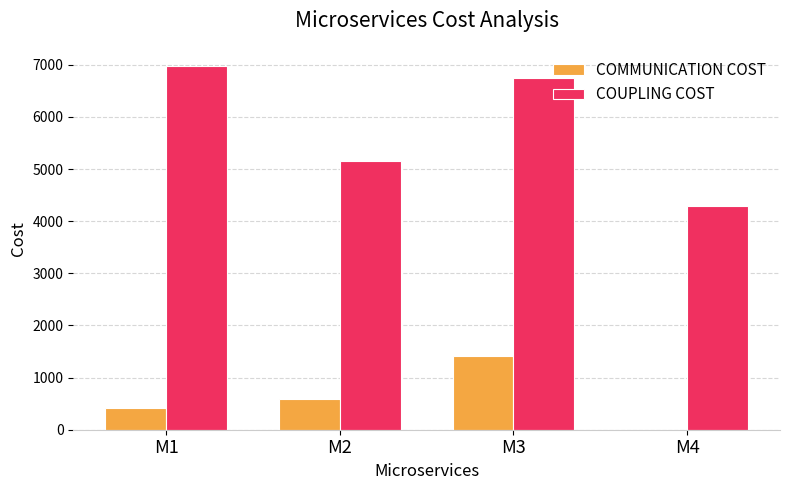

What is the approximate value of COUPLING COST at M3?

6750